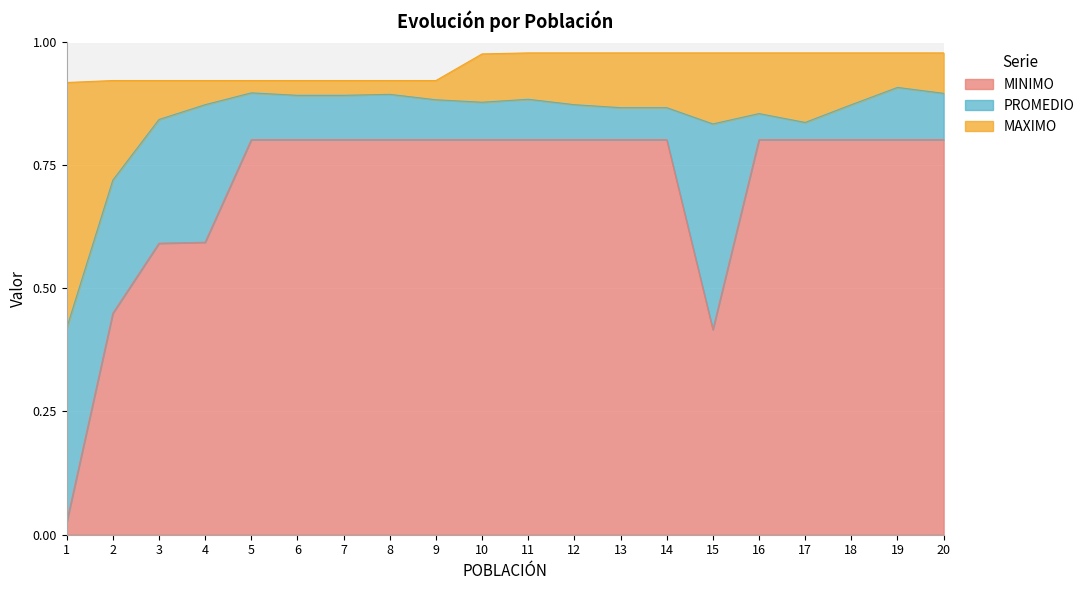

True or false: MINIMO and PROMEDIO intersect in this chart.

False